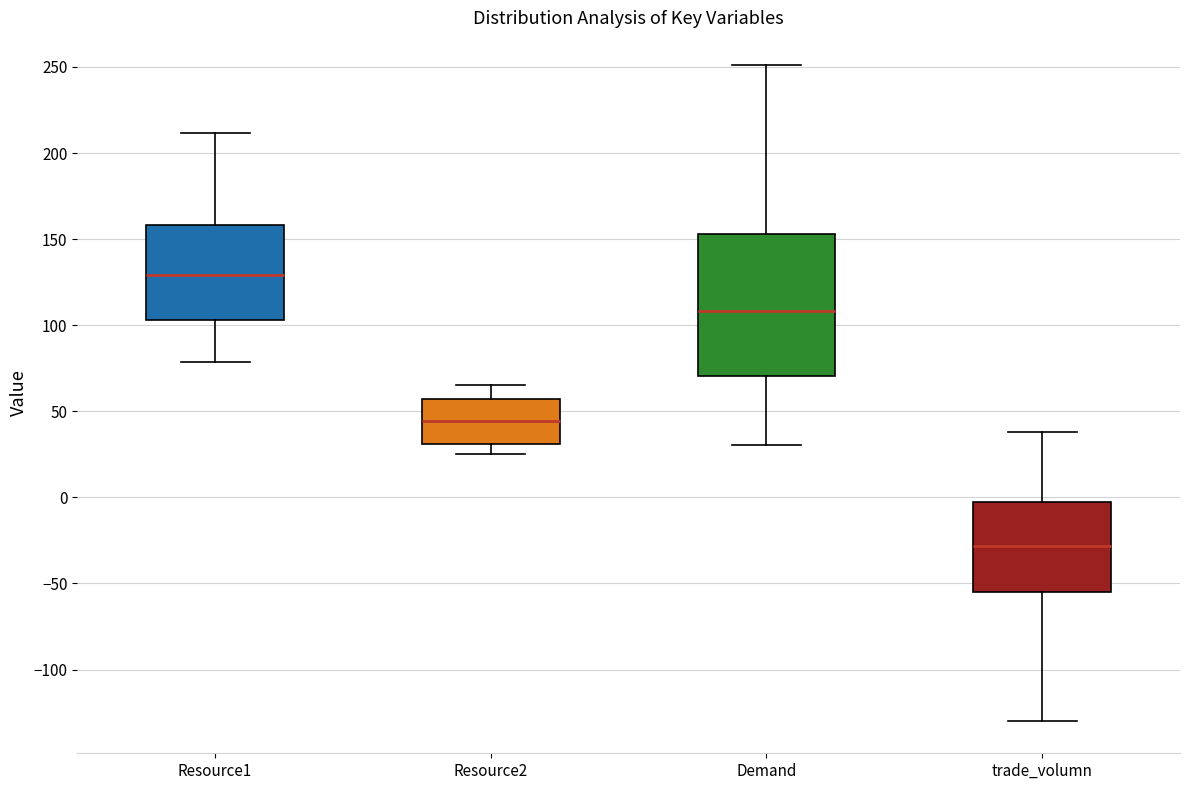

Reading left to right, transcribe this box plot: for each box, give where its median line is, the range the box spans, and where its two whiskers end, as read against the y-axis. The values are not printed on the chart, so give them approximately, as read against the axis.

Resource1: median 130, box 105 to 160, whiskers 80 to 210
Resource2: median 45, box 30 to 55, whiskers 25 to 65
Demand: median 110, box 70 to 155, whiskers 30 to 250
trade_volumn: median -30, box -55 to 0, whiskers -130 to 40